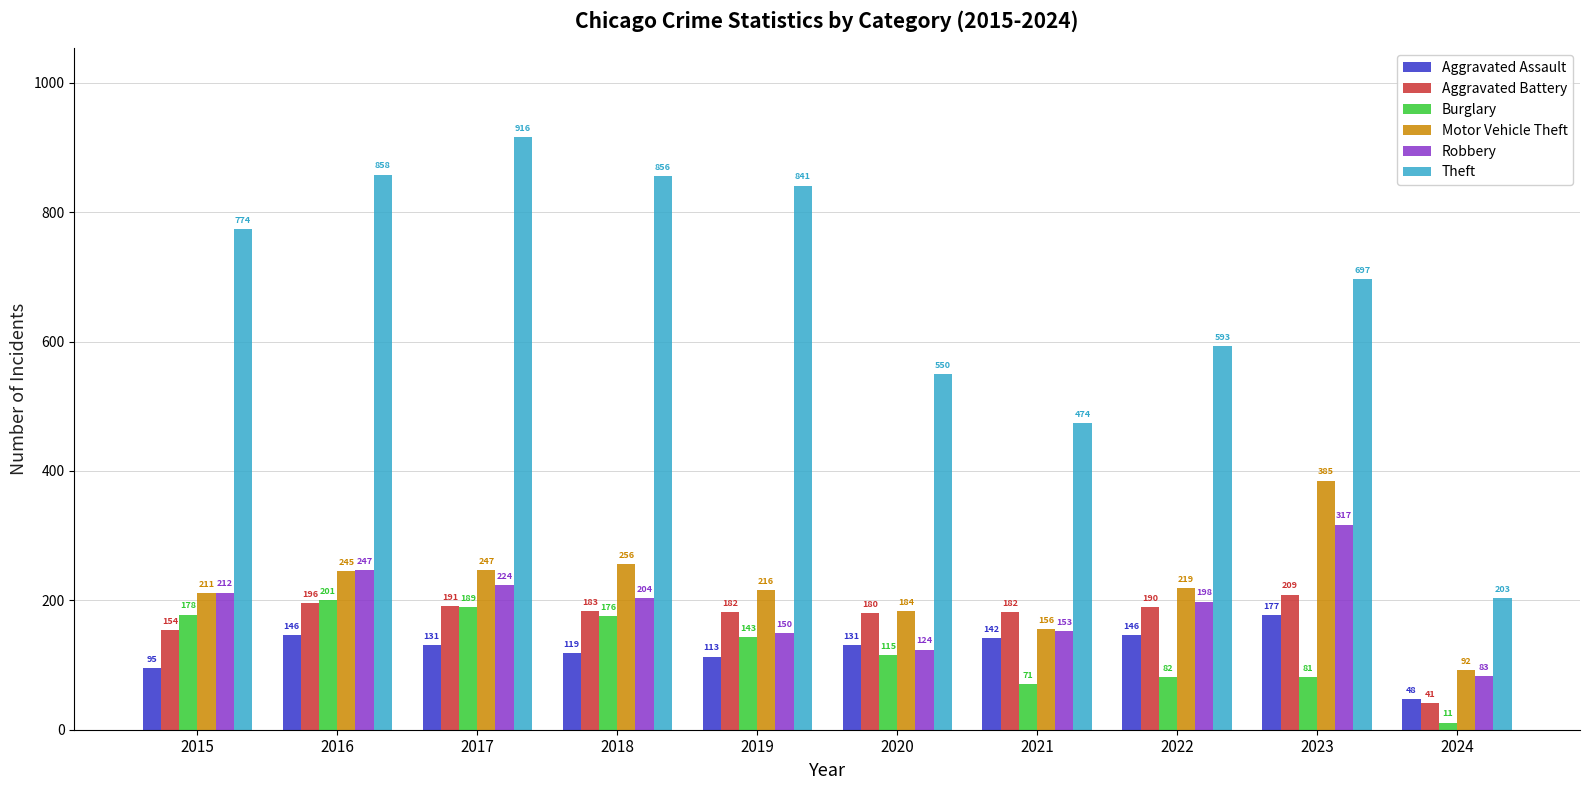

What is the difference between the Theft values at 2023 and 2020?

147